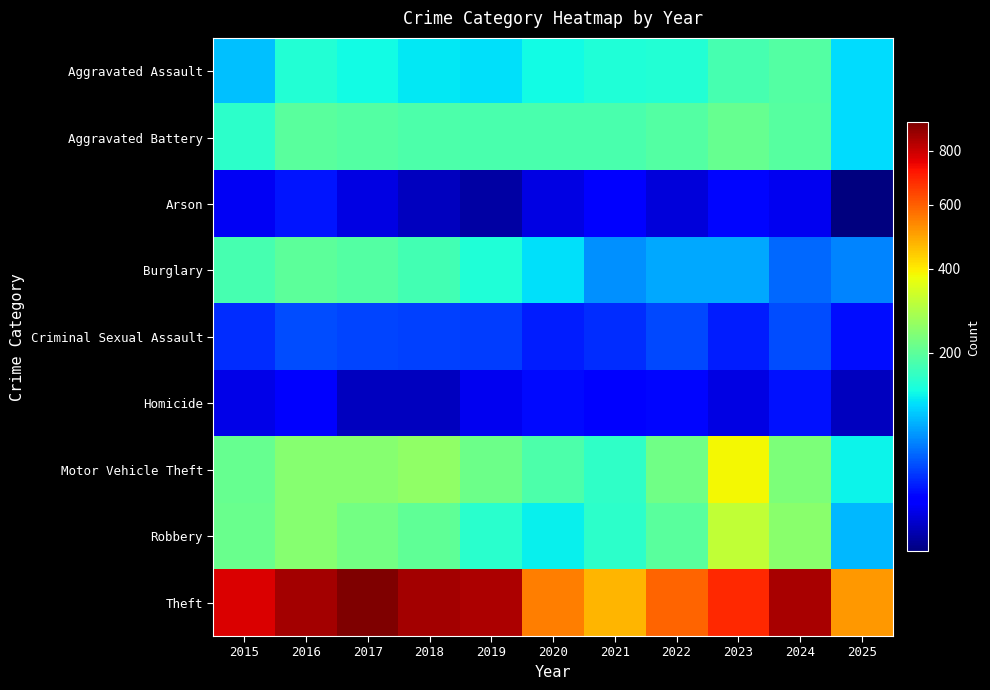

What is the total value across all series at 2016?

1978